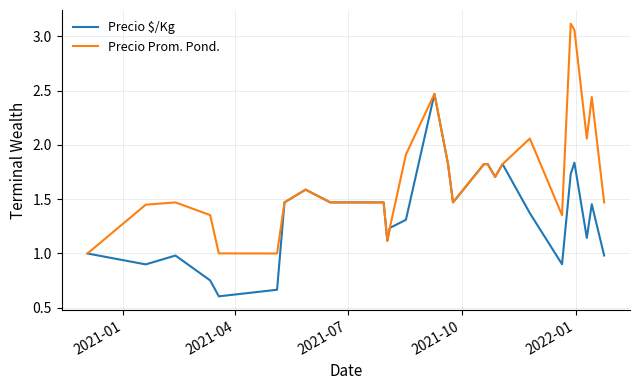

Which series has the largest total across all categories?

Precio Prom. Pond.